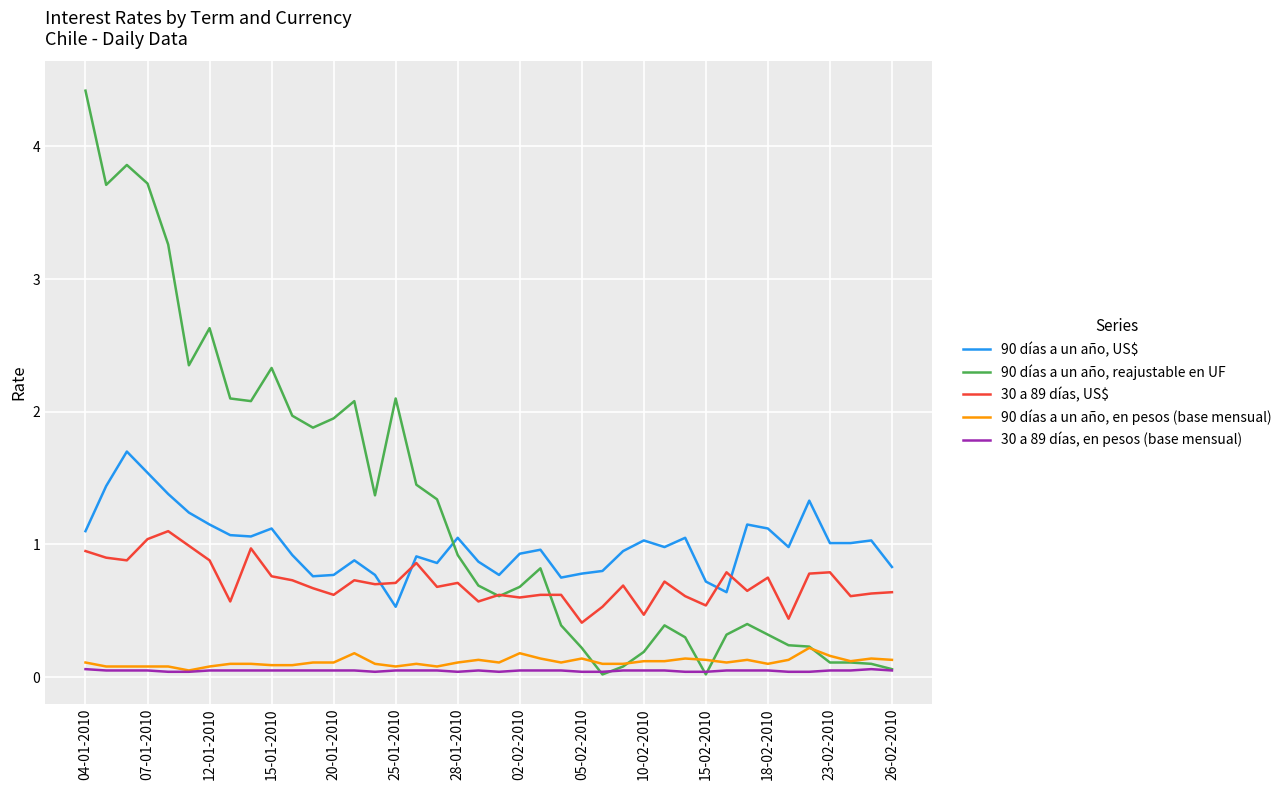

Which series has the widest spread of values?

90 días a un año, reajustable en UF